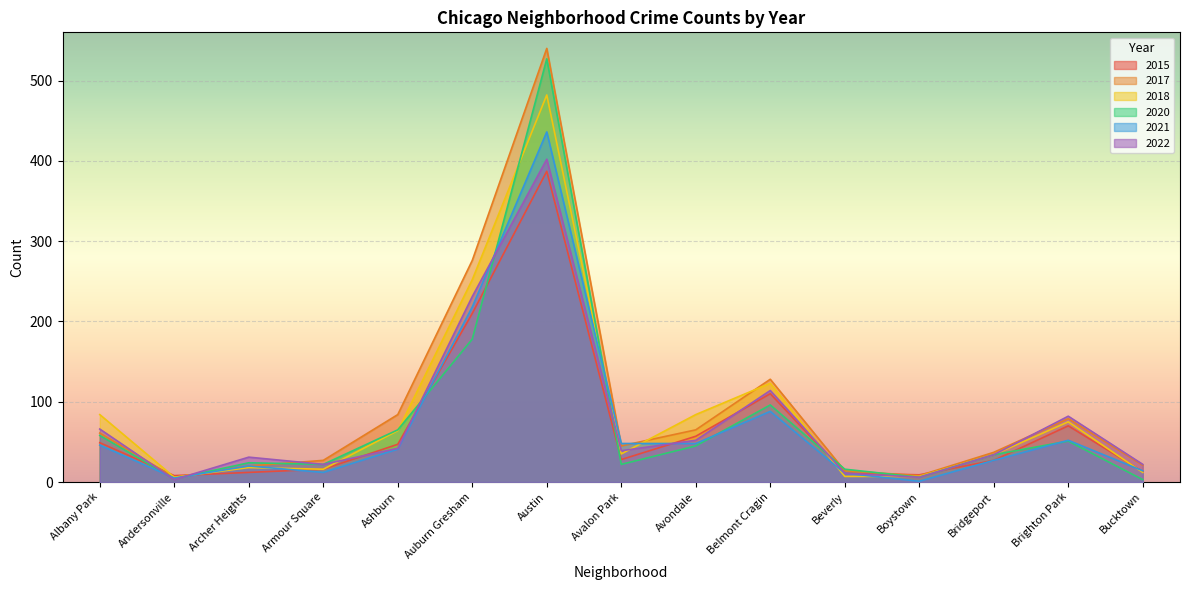

The value of 2021 at Beverly is 11. True or false?

True